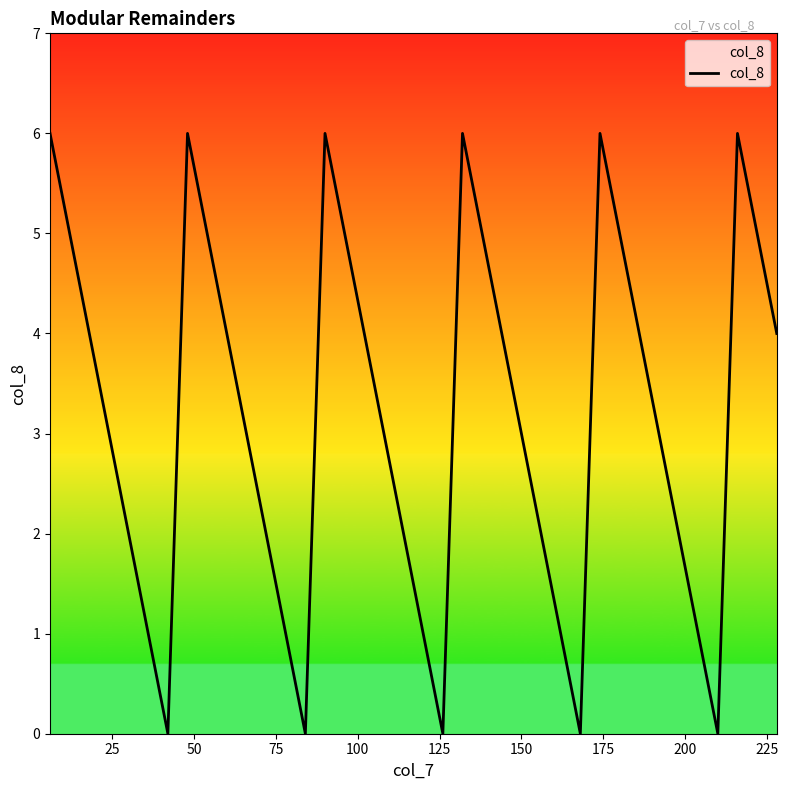

How many interior local peaks (higher than both neighbors) does the data have?

5